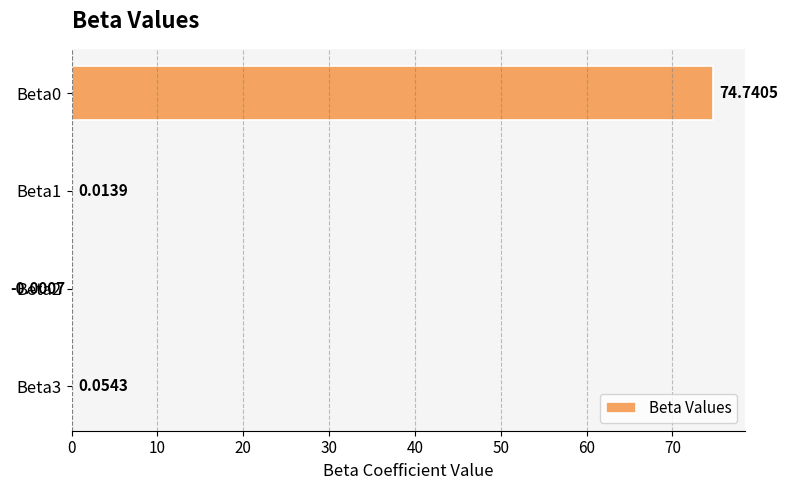

What is the sum of all values?

74.8